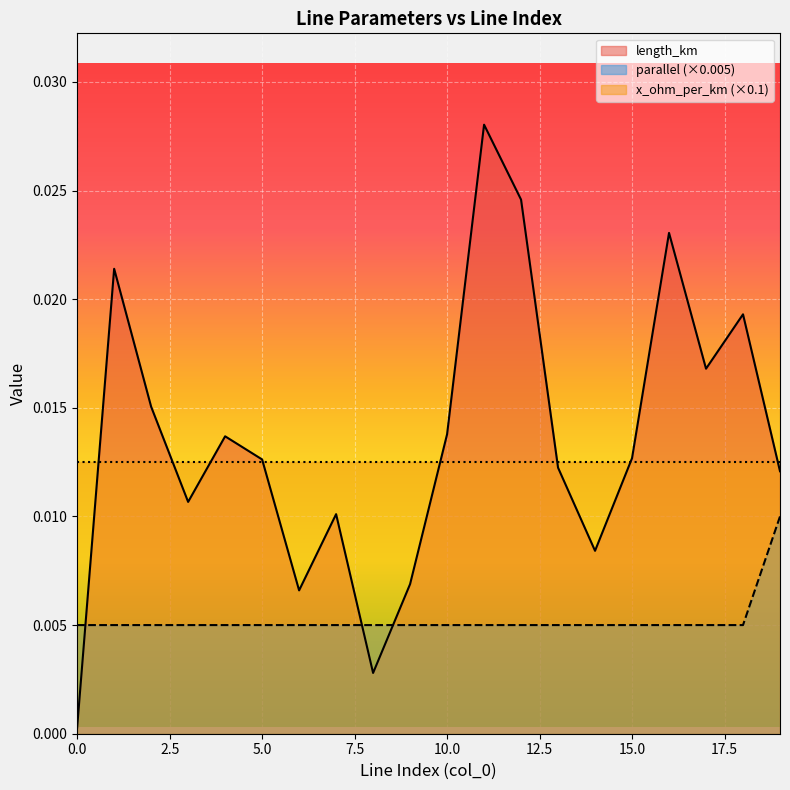

How many times do length_km and parallel cross each other?

3